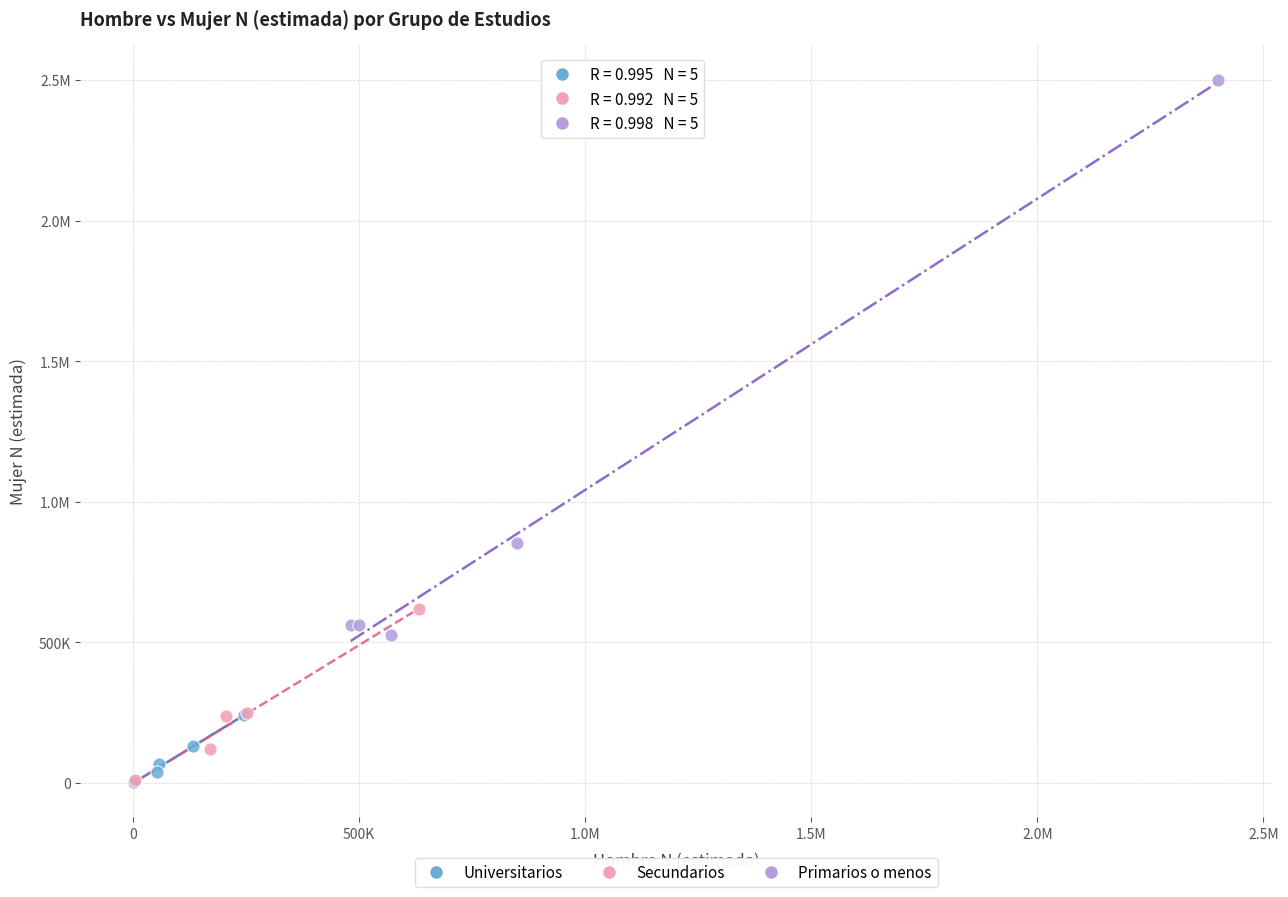

What are all the series names shown in the legend?

Universitarios, Secundarios, Primarios o menos